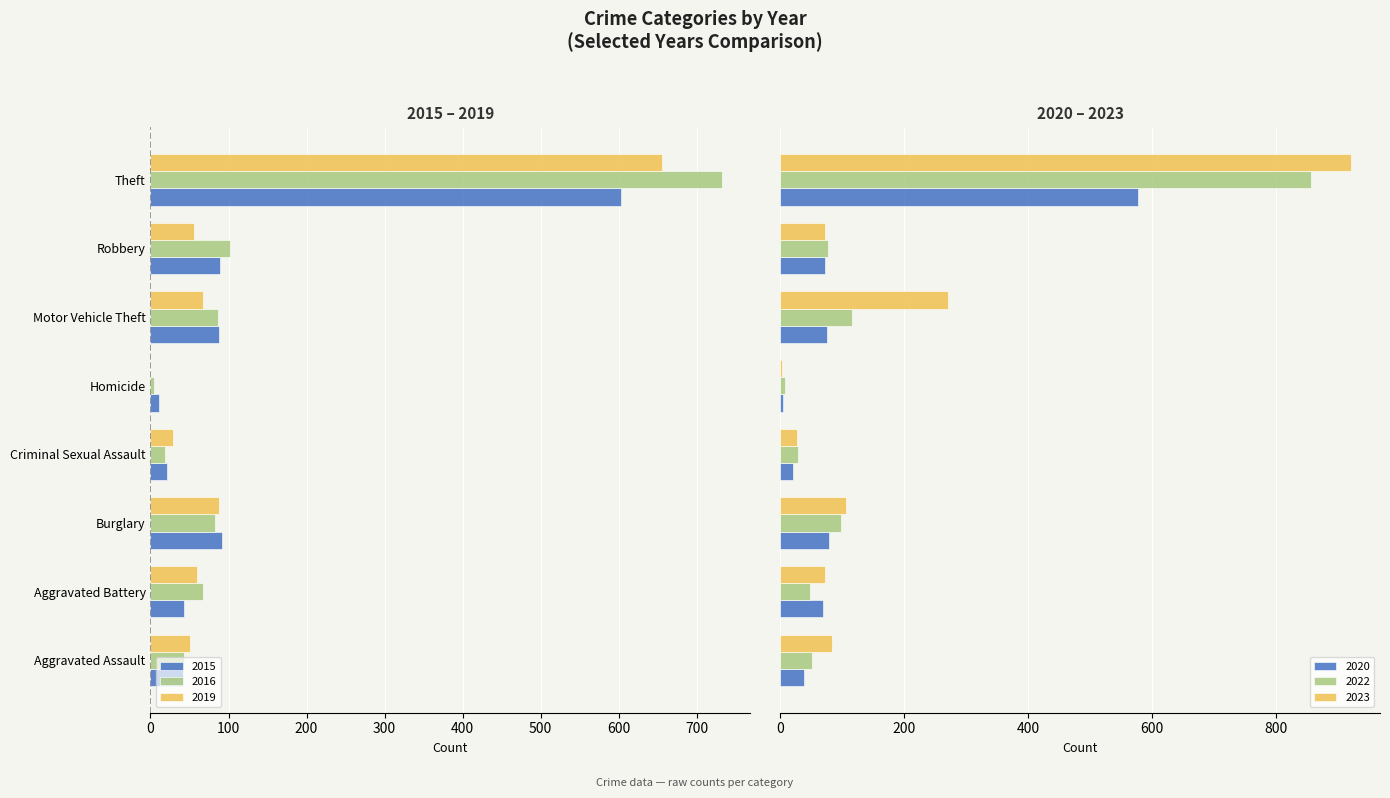

What is the difference between the 2023 values at Theft and Robbery?

849